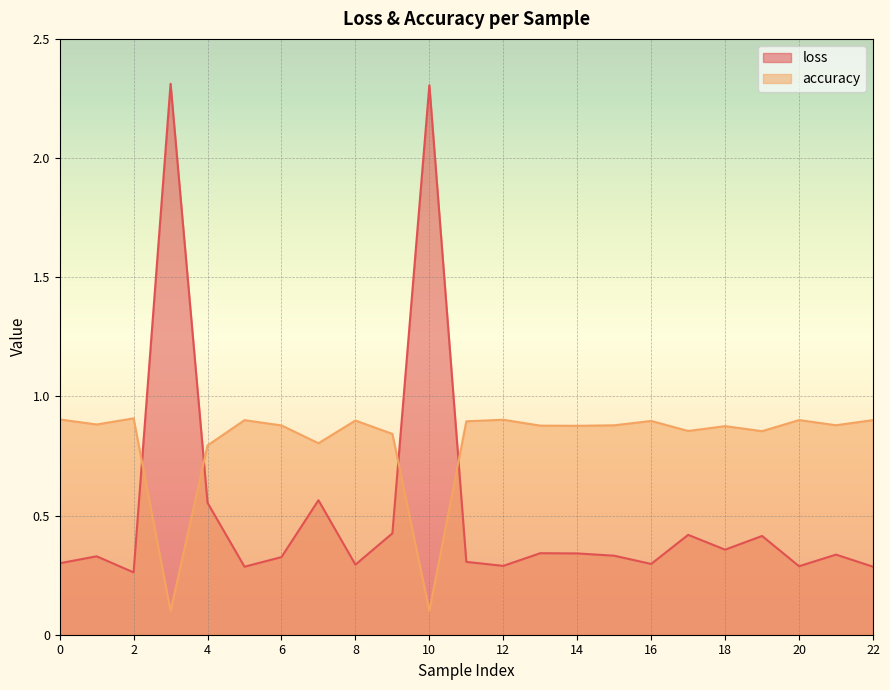

How many accuracy values are between 0 and 1?

23